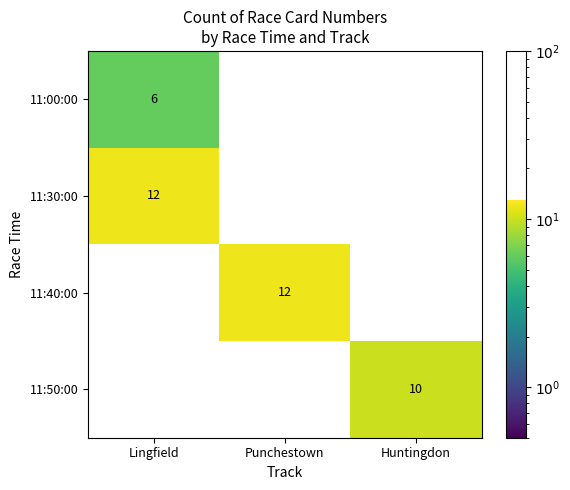

At which category is the sum across all series the highest?

Lingfield